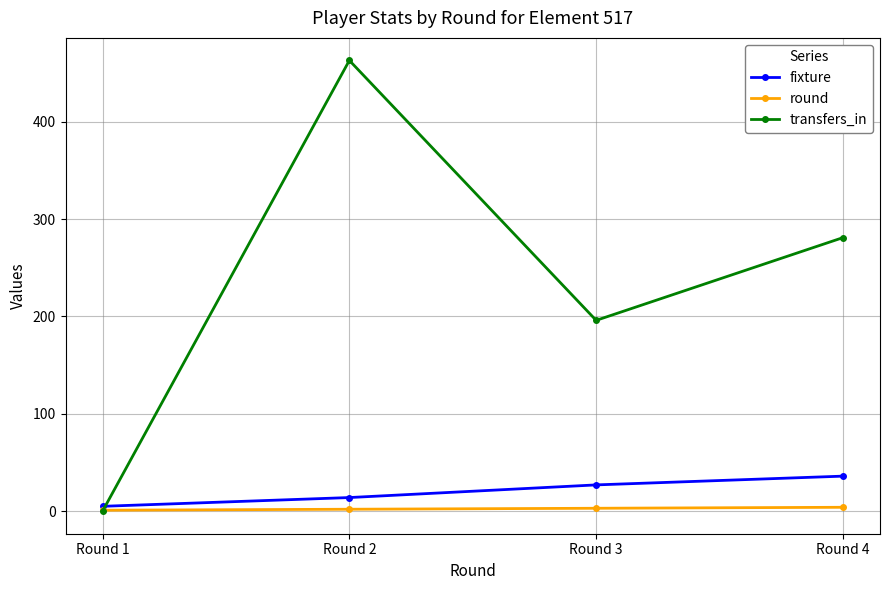

At Round 2, list the series in order from smallest to largest.

round, fixture, transfers_in